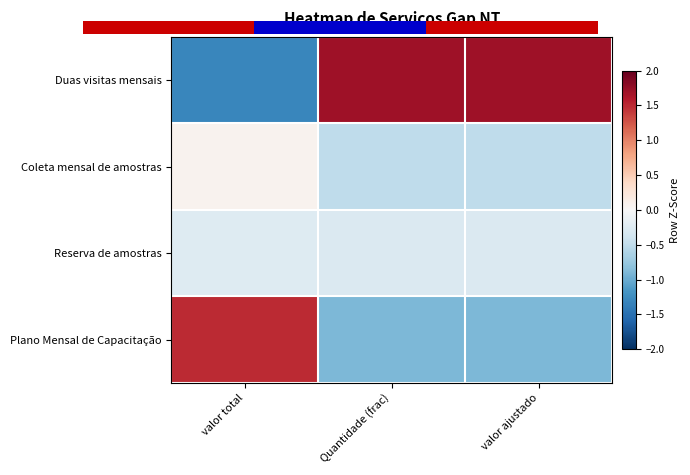

The Coleta mensal de amostras series shows 0.1 at valor total. True or false?

True